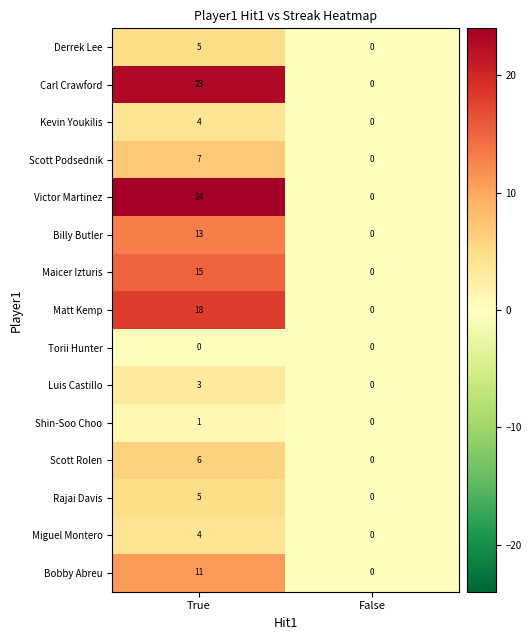

Which series has the largest range (max minus min)?

Victor Martinez